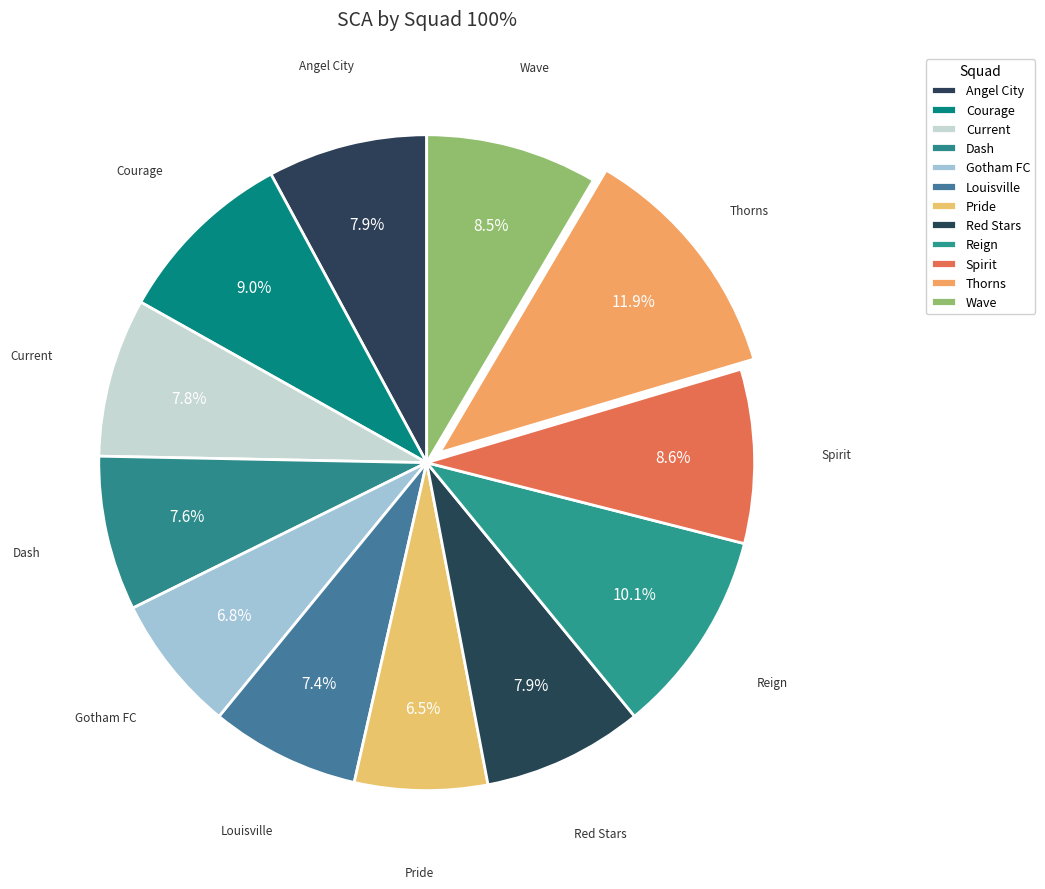

Count the number of slices in the pie.

12